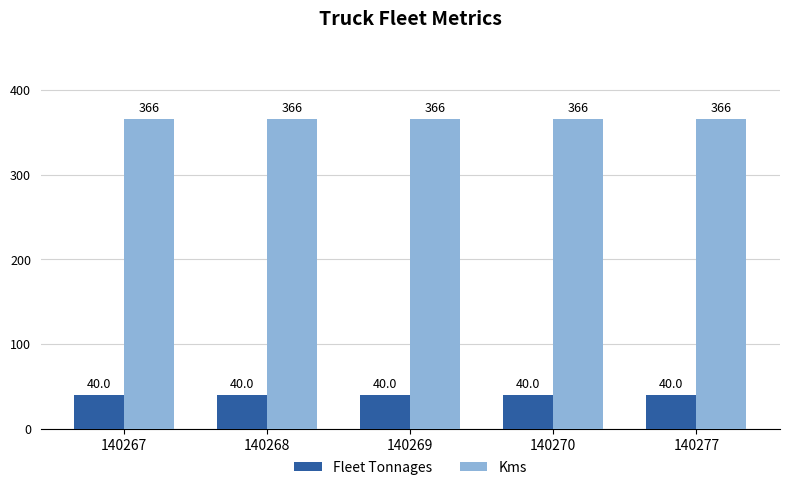

Is it true that Kms equals 366 at 140268?

True